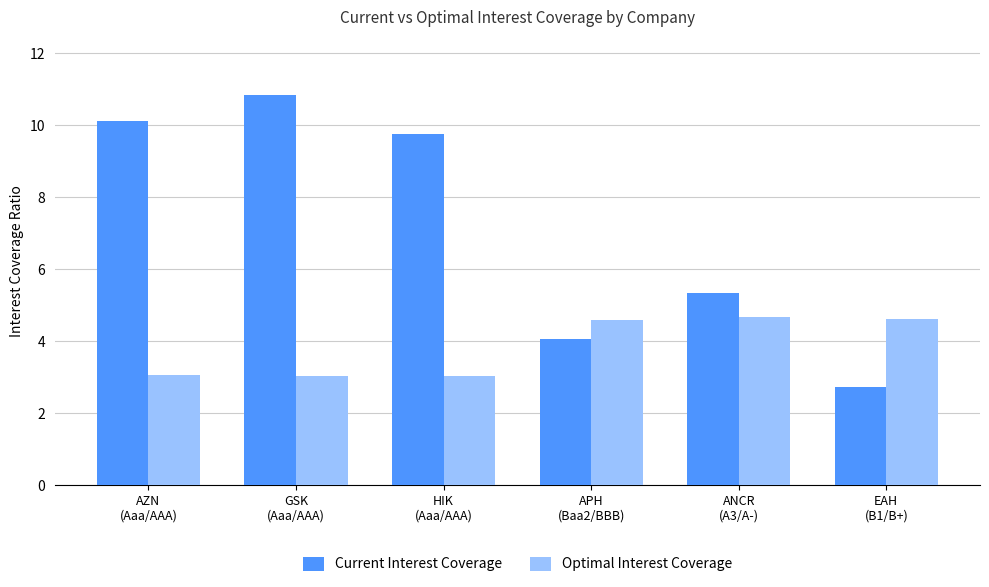

Which series has the largest total across all categories?

Current Interest Coverage